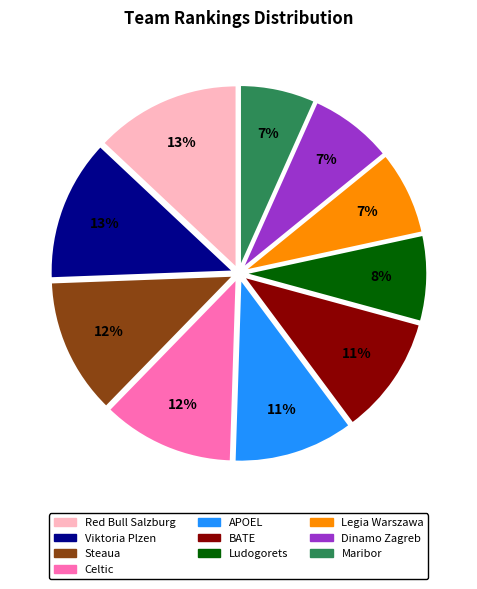

Is the sum of Legia Warszawa and APOEL greater than half?

No